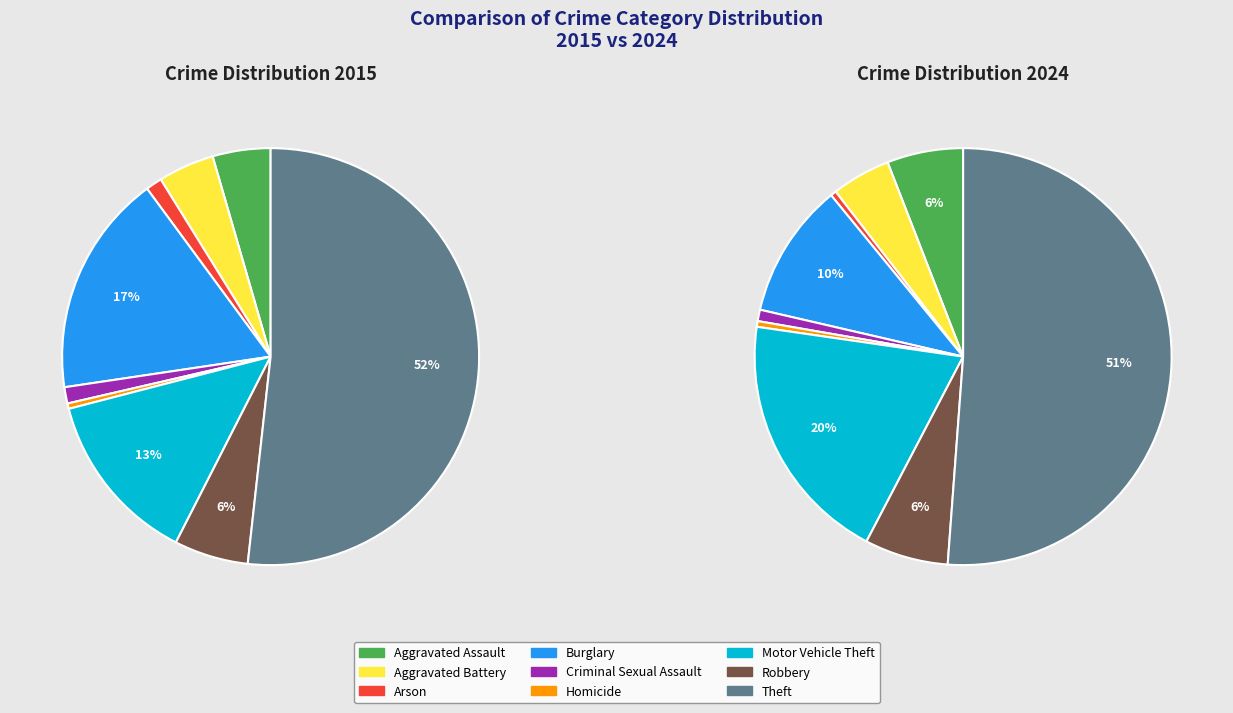

To the nearest percent, what is the average slice percentage?

11%